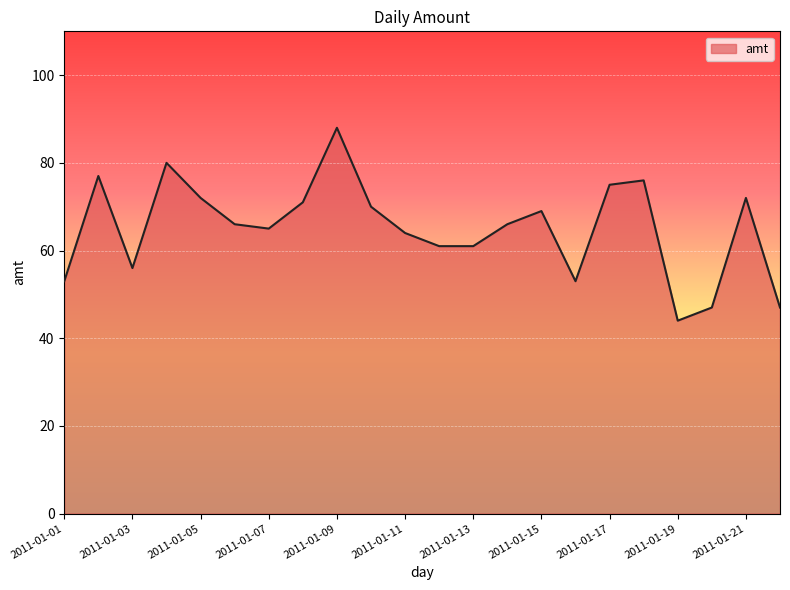

What is the sum of all values?

1433